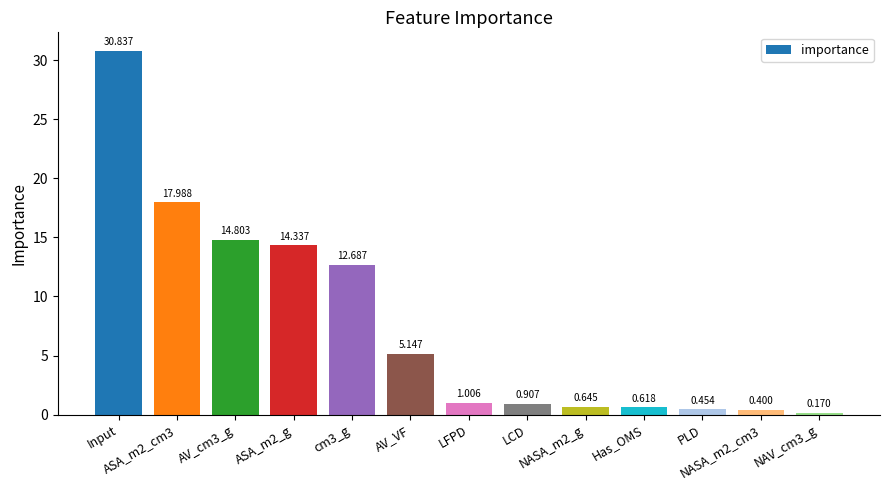

How many series are shown in this chart?

1